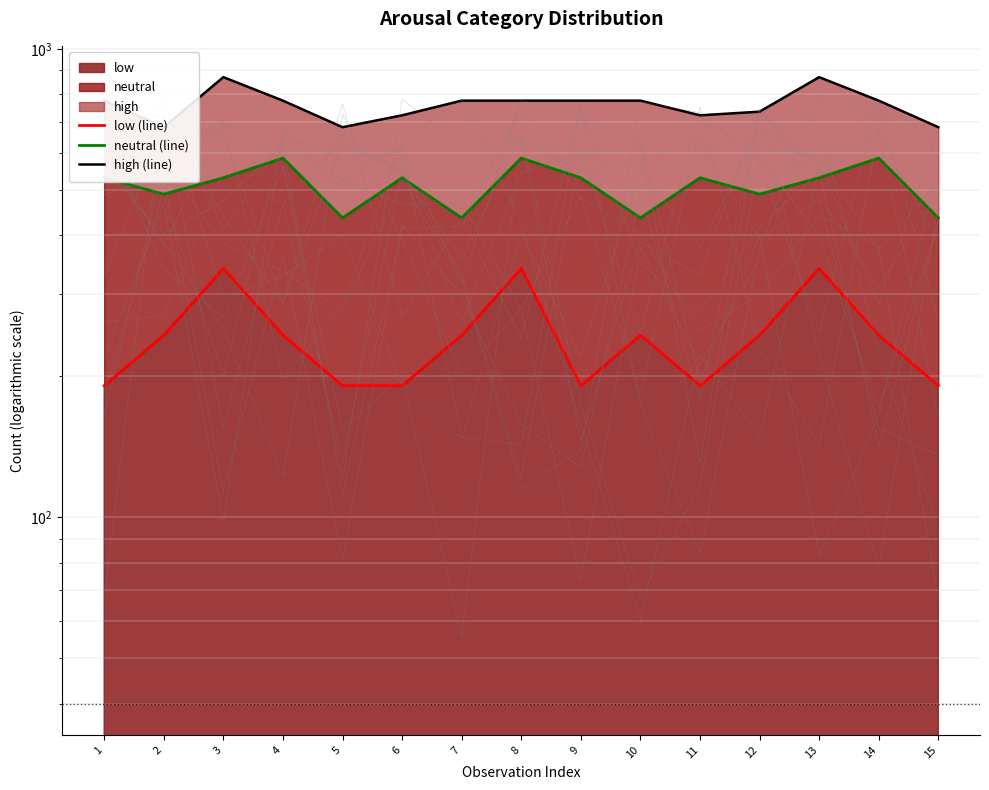

Is the value of high (line) at 4 greater than the value of neutral (line) at 9?

Yes